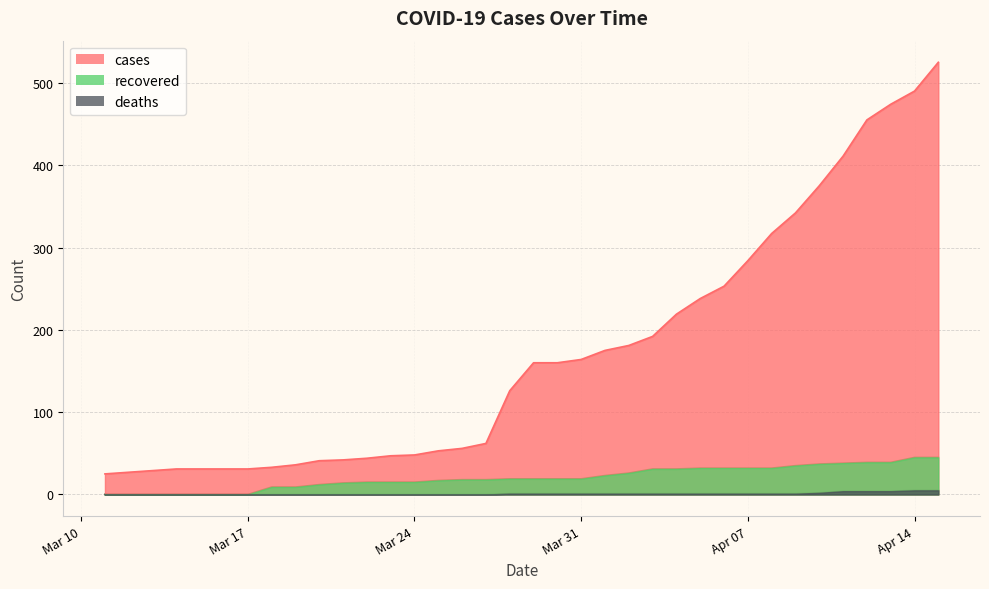

What is the difference between the second highest and second lowest values in the deaths series?

5